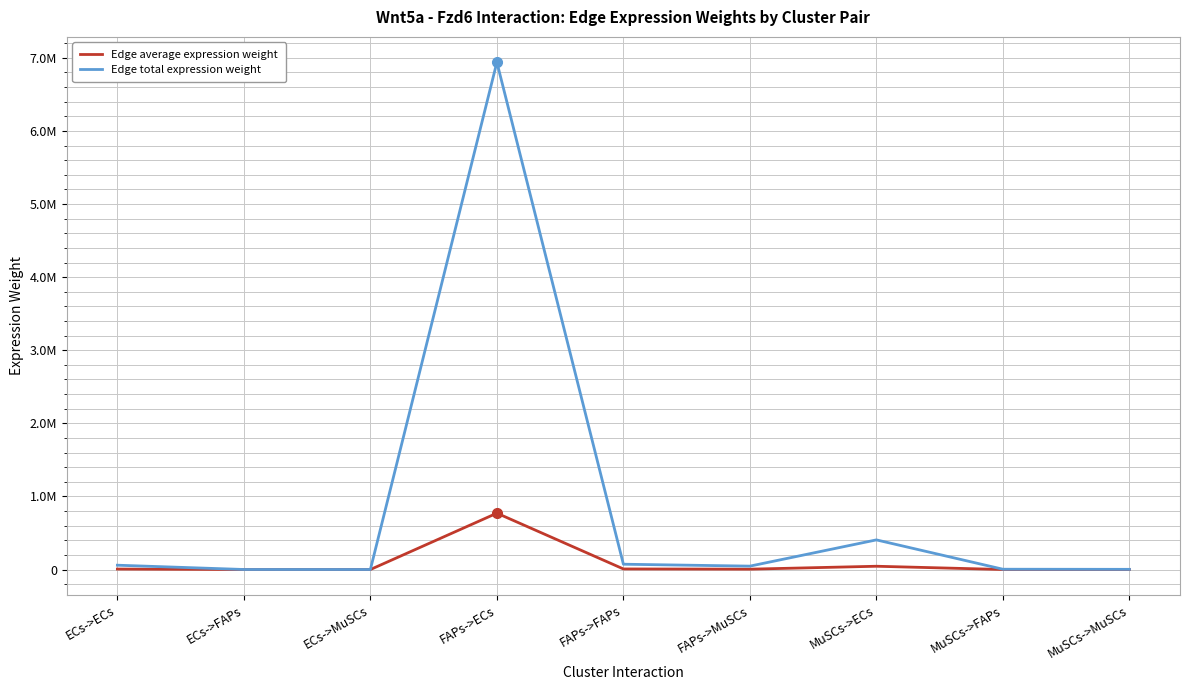

What position from the right is FAPs->ECs?

6